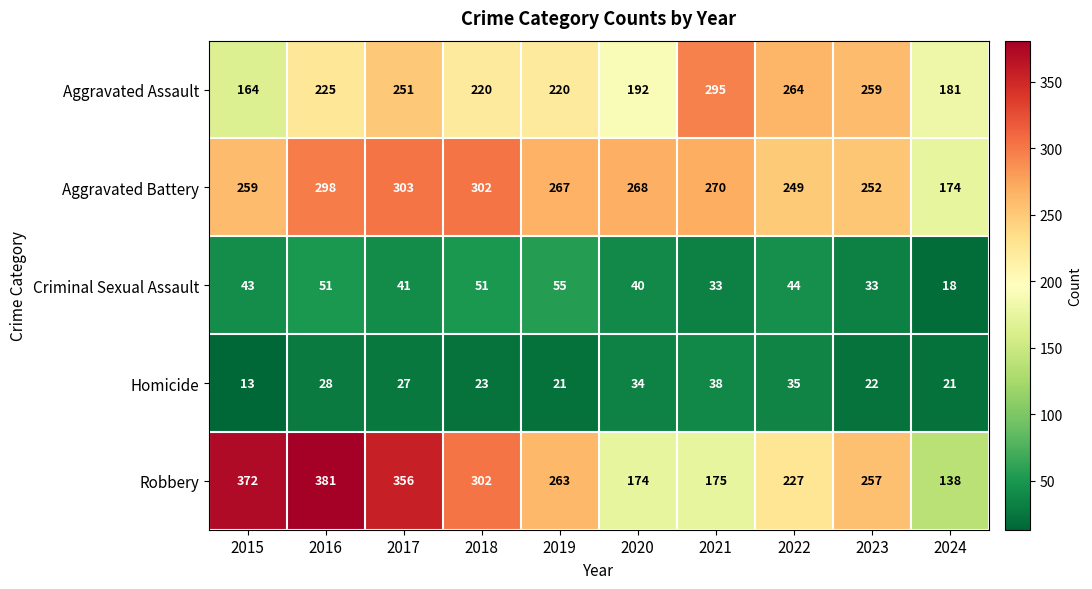

At which category does the chart reach its peak across all series?

2016